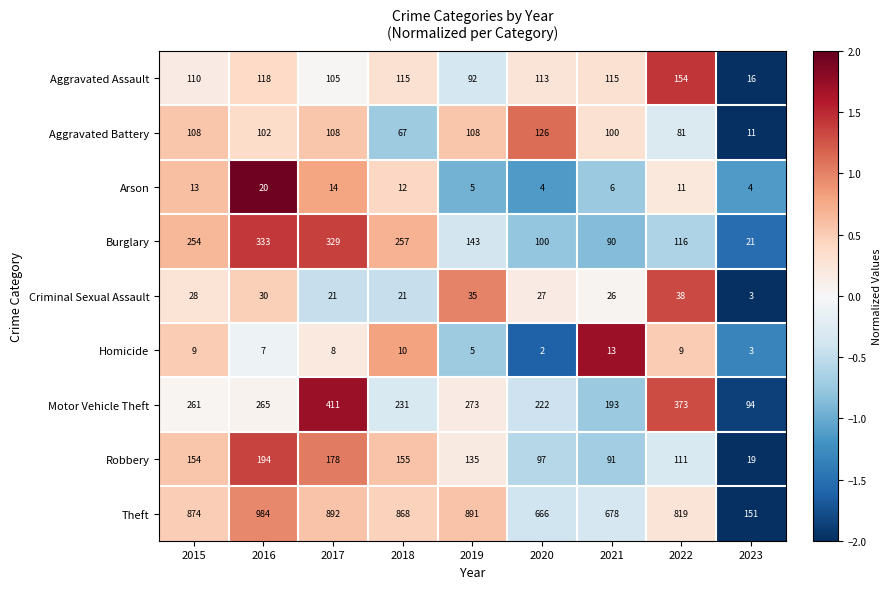

What is the total value across all series at 2019?

1687